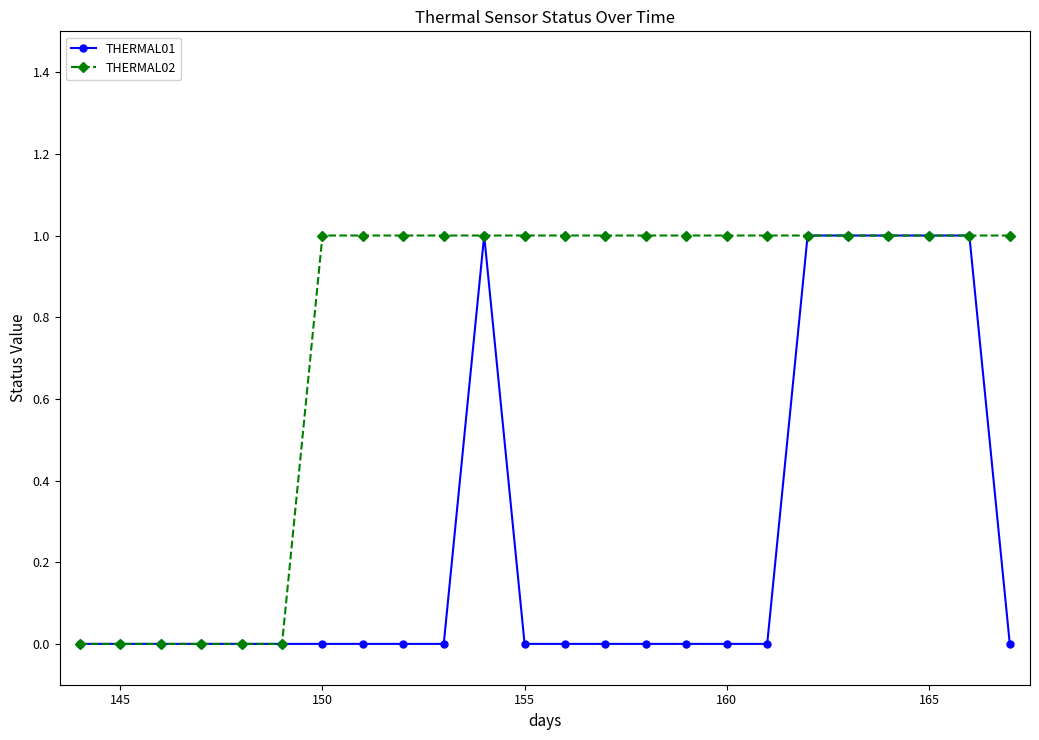

List the series in order of their overall mean, lowest first.

THERMAL01, THERMAL02